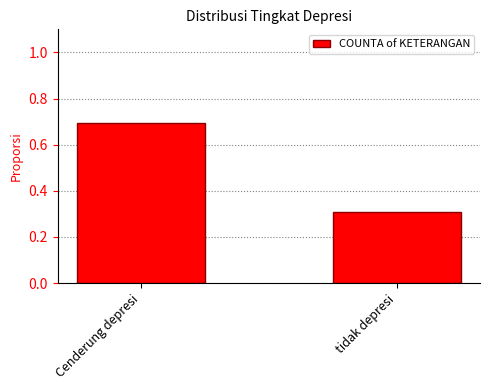

What is the smallest value displayed?

0.3